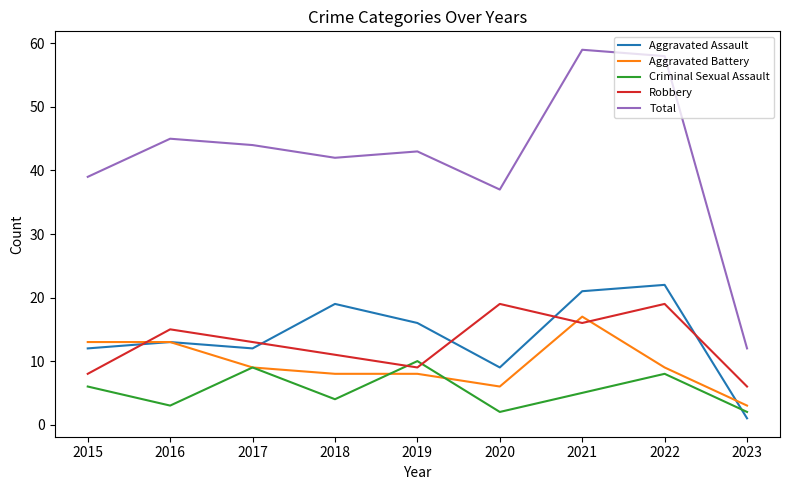

True or false: Criminal Sexual Assault has more than 1 interior local peaks.

True